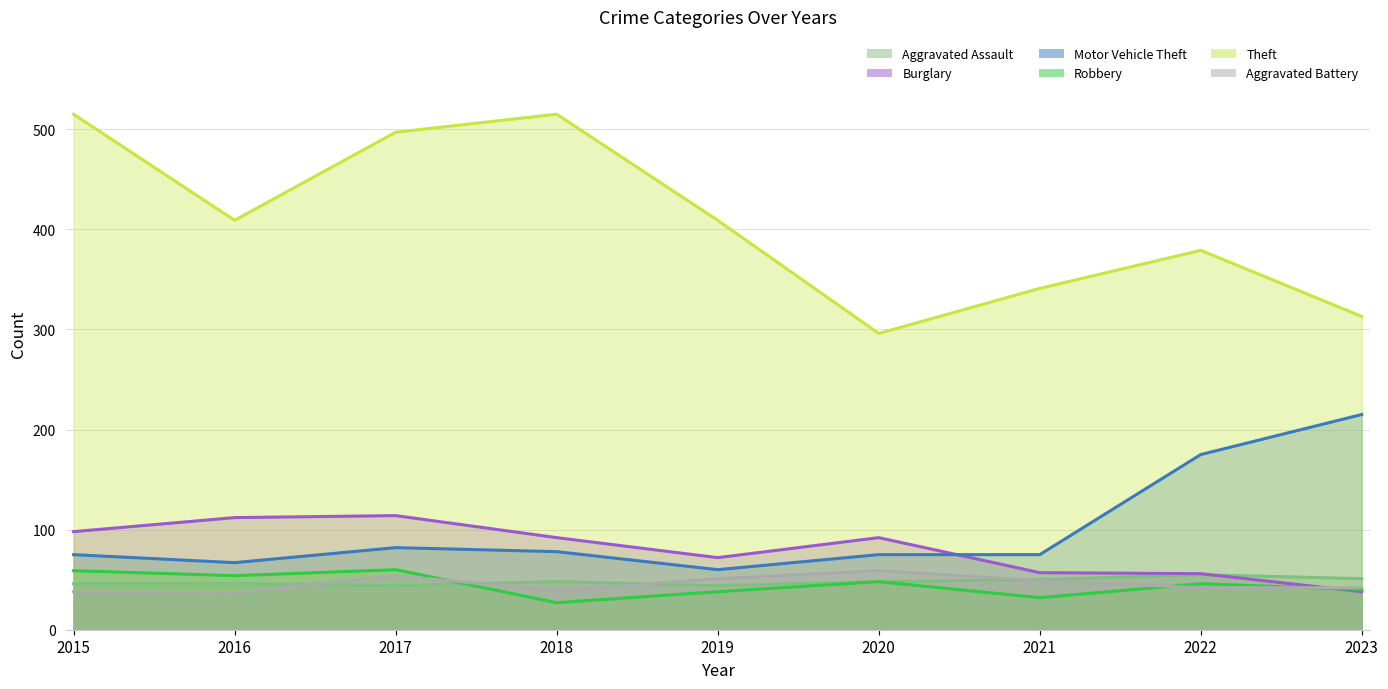

What is the sum of the Aggravated Battery values at 2019 and 2023?

93